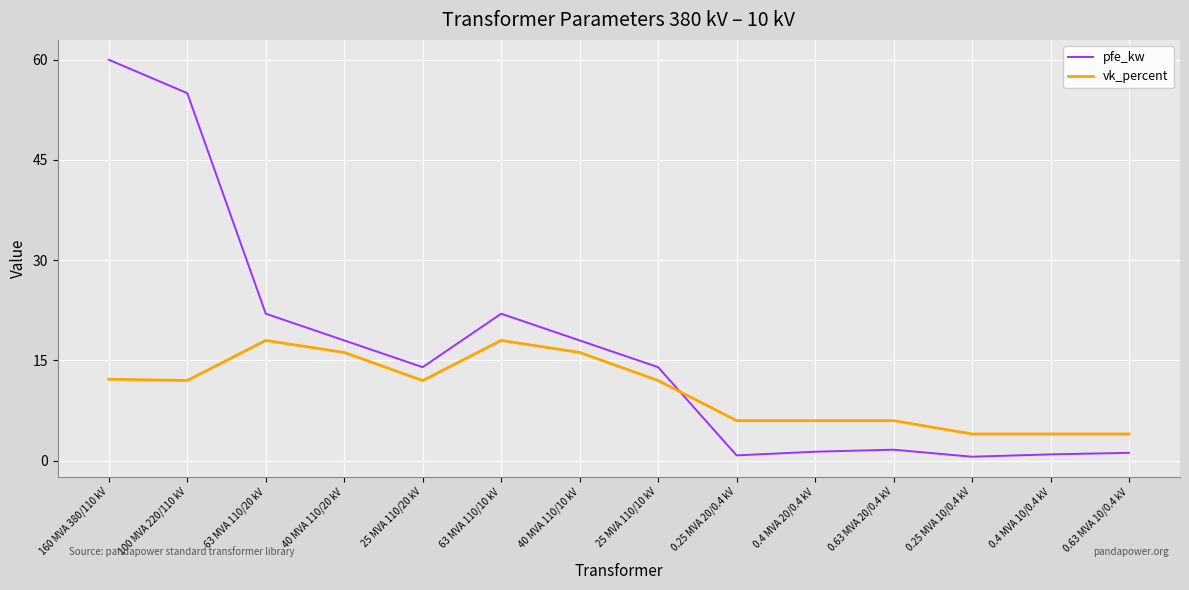

Rank the series by their maximum value, from highest to lowest.

pfe_kw, vk_percent